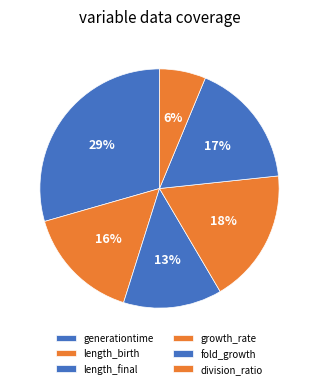

Which slice is the smallest?

division_ratio